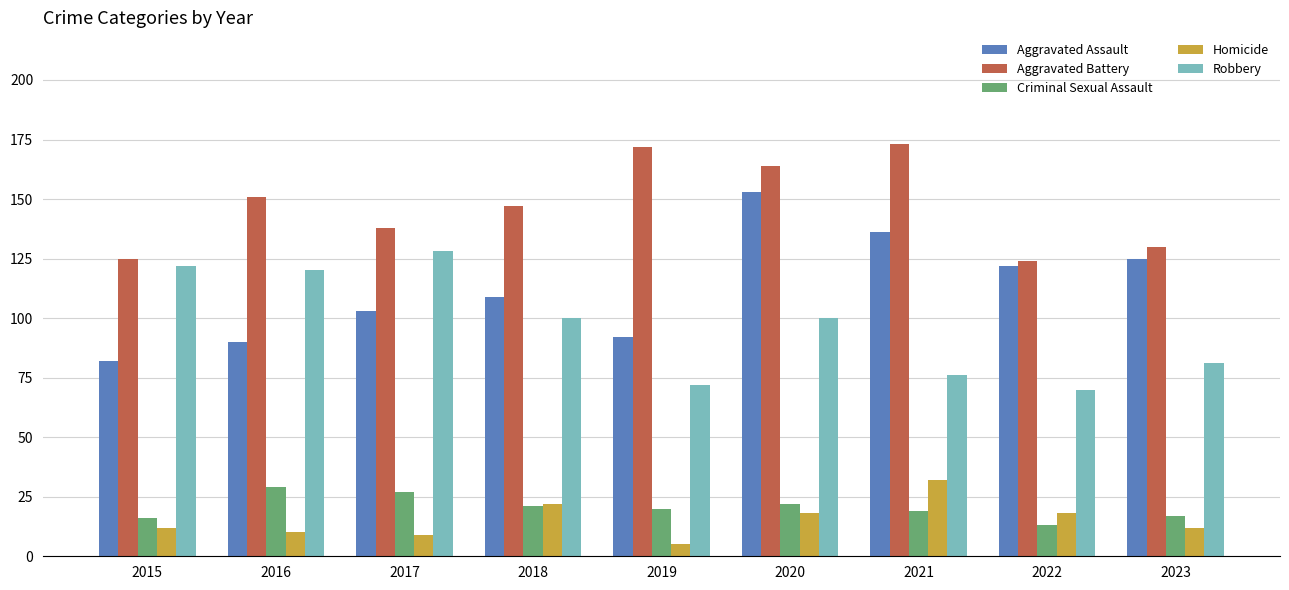

What is the value of the Aggravated Battery bar at the 8th from the left?

124